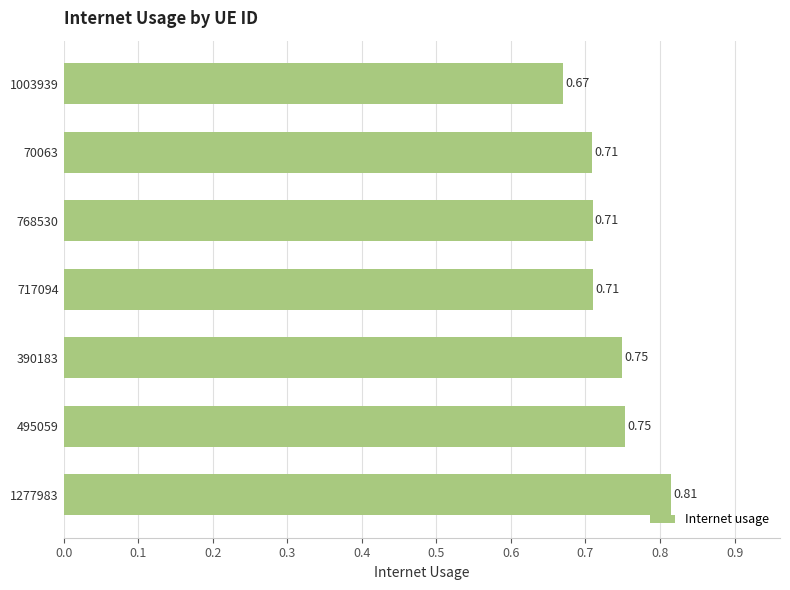

What is the sum of the values at 717094 and 1003939?

1.4